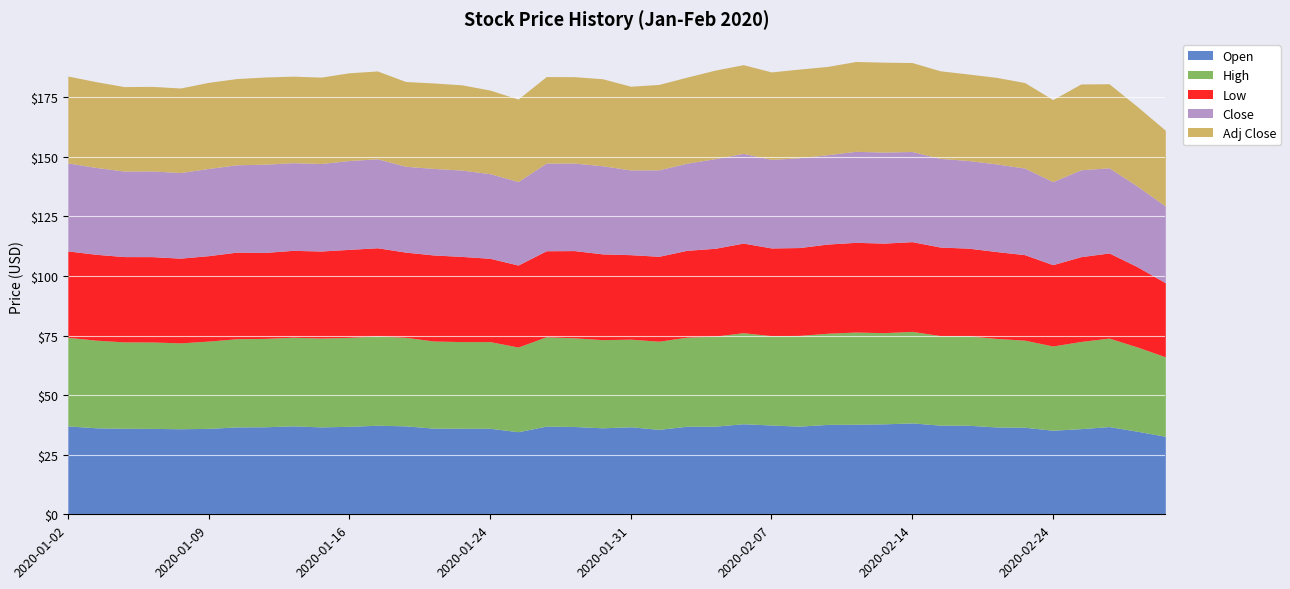

Which has a higher value, 2020-01-10 or 2020-02-19?

2020-02-19